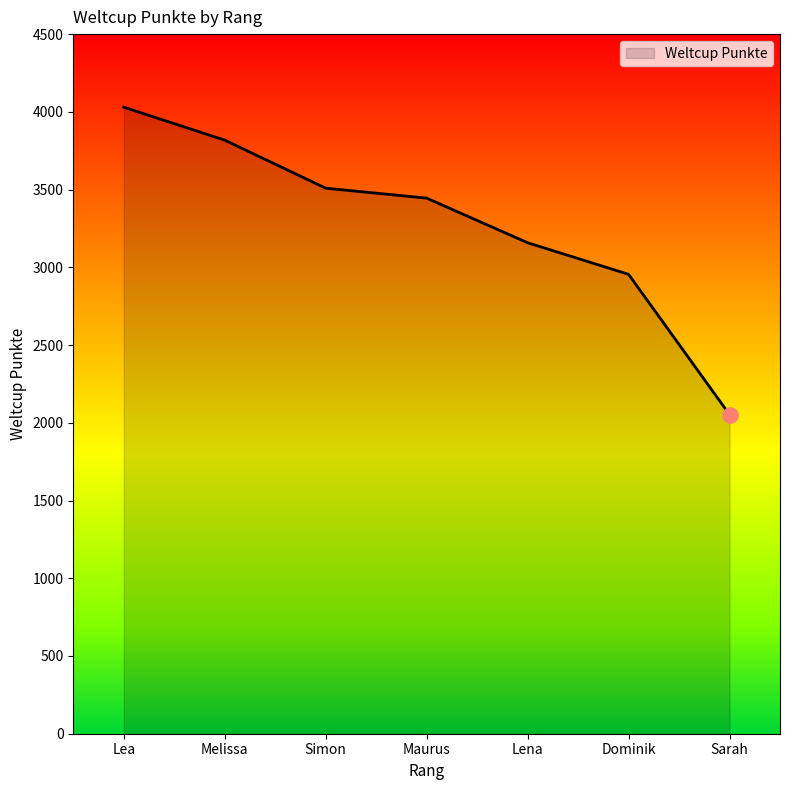

Between Lena and Lea, which is larger?

Lea